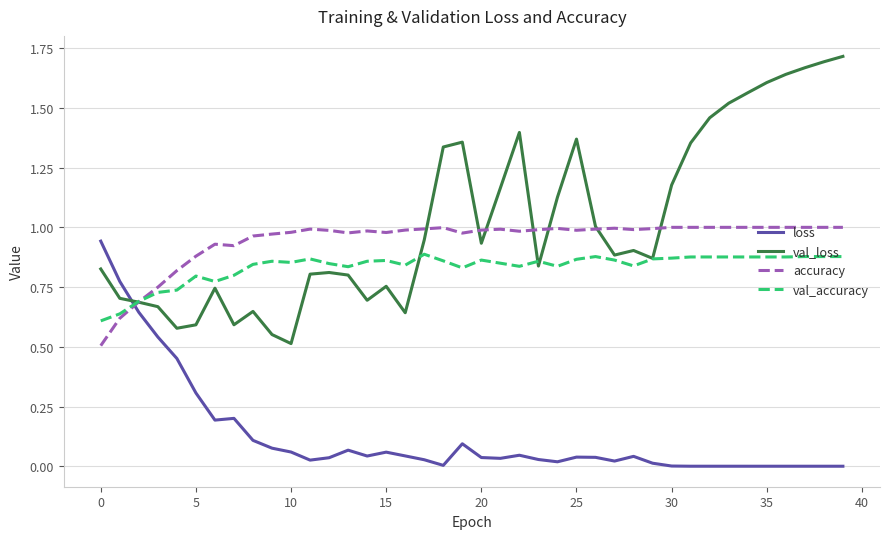

True or false: loss and accuracy intersect in this chart.

True